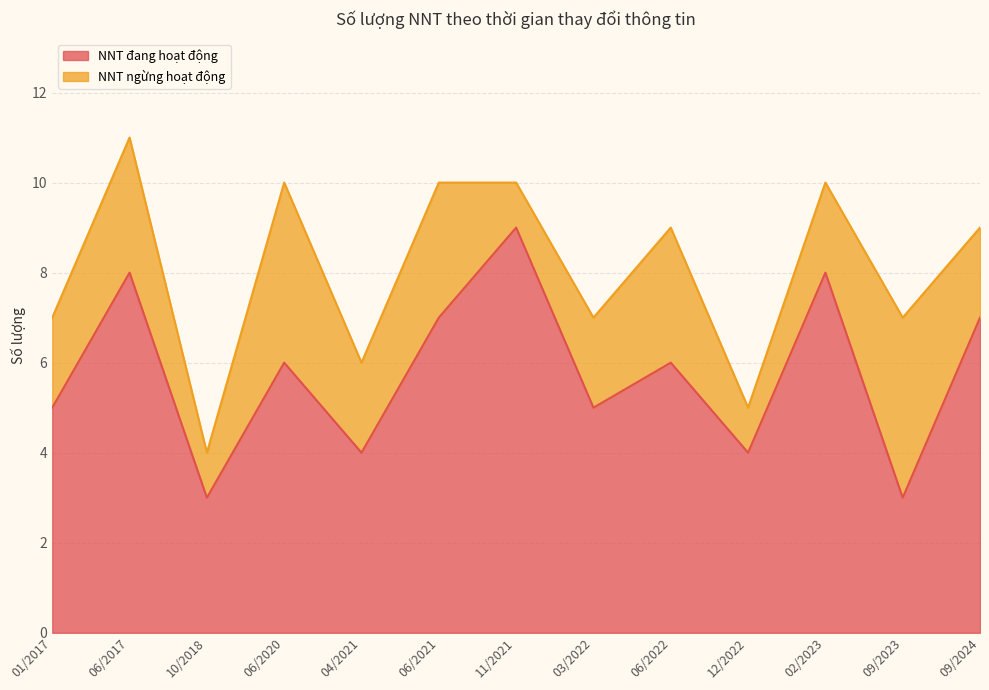

What is the difference between the maximum and second lowest values?

6